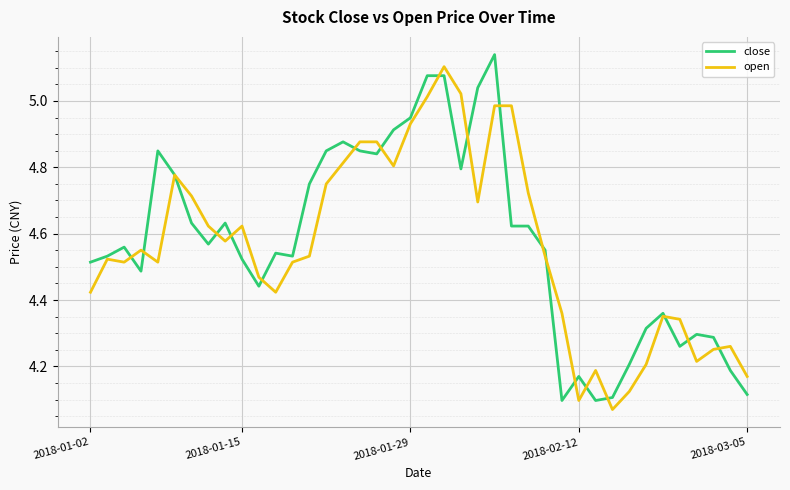

Which category has the lowest value across all series?

31